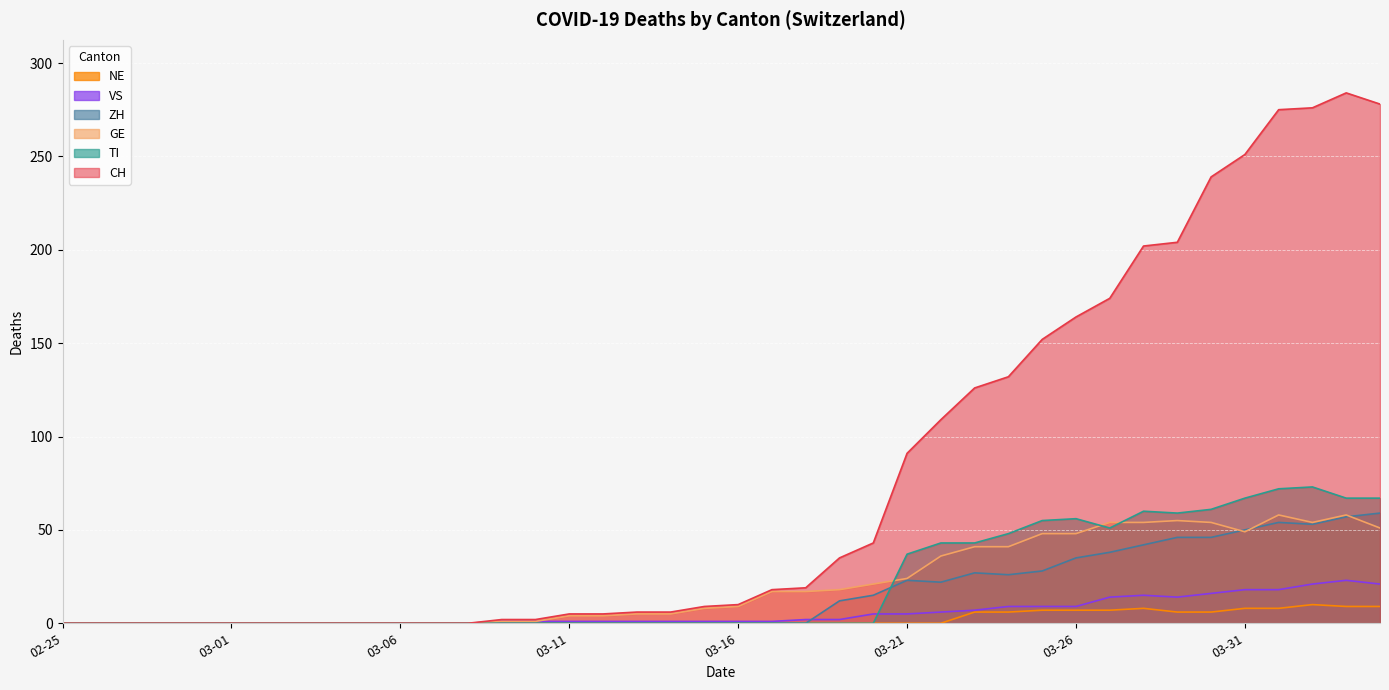

True or false: CH has a value of 31 at 2020-03-24.

False